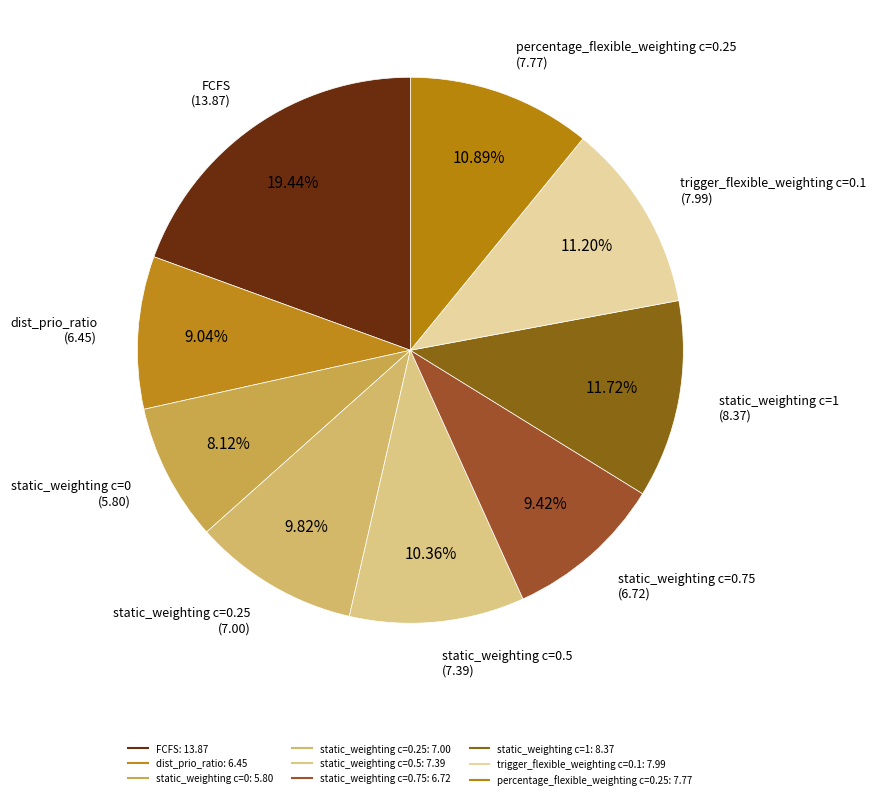

Count the number of slices in the pie.

9